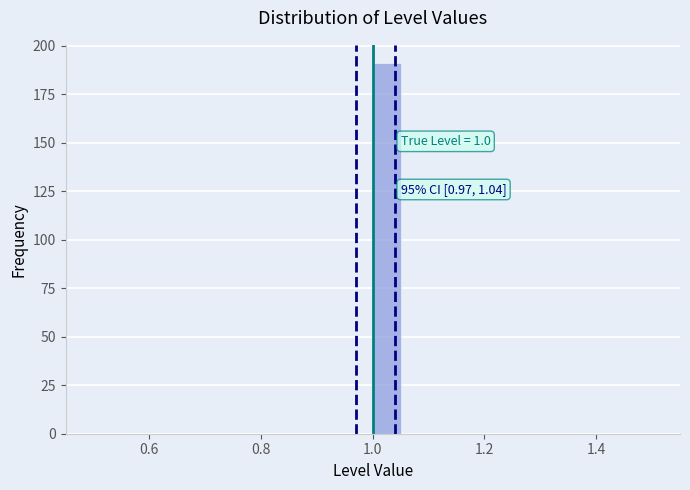

Around what value on the x-axis is the tallest bar? Give the approximate position of its centre, as read against the axis.

1.02